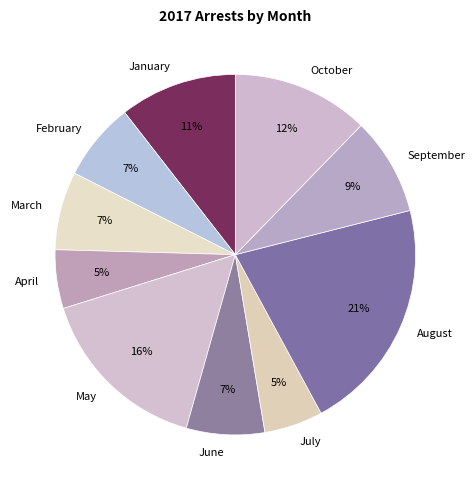

Is there any slice that represents more than half of the pie?

No